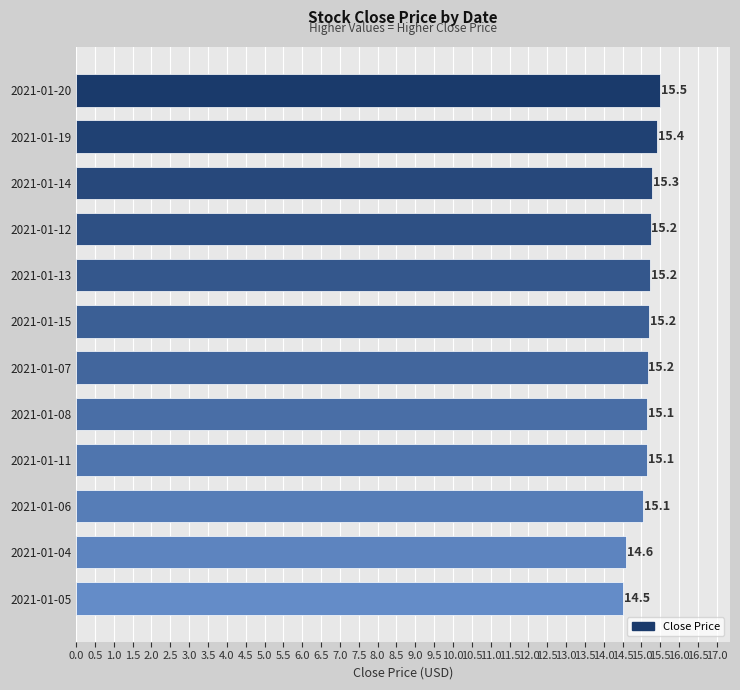

What value does the data have at 2021-01-06?

15.1